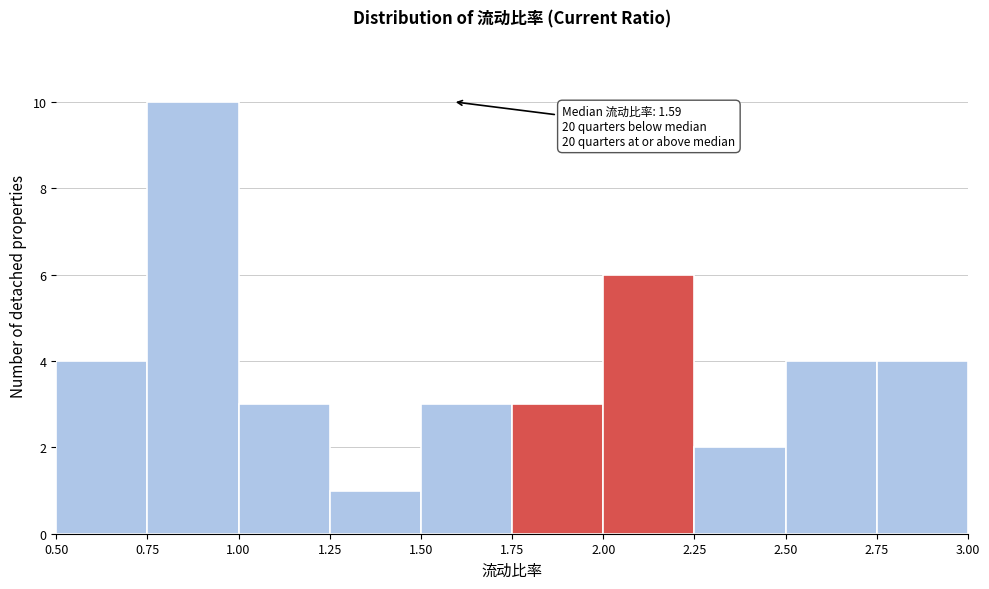

Over which range of the x-axis is the bar tallest?

0.75 to 1.00